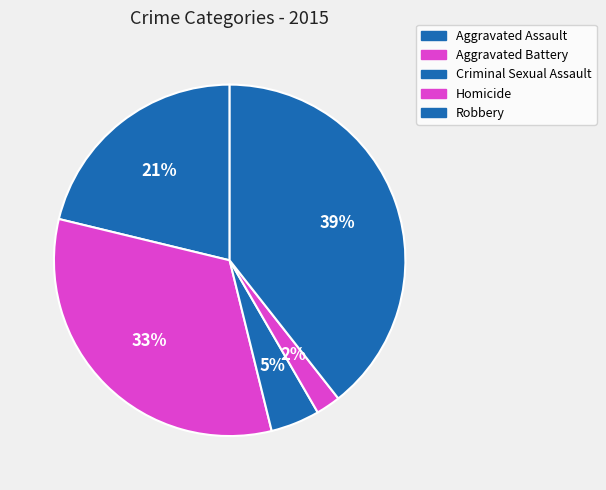

What percentage do Robbery and Aggravated Assault together represent?

60.6%